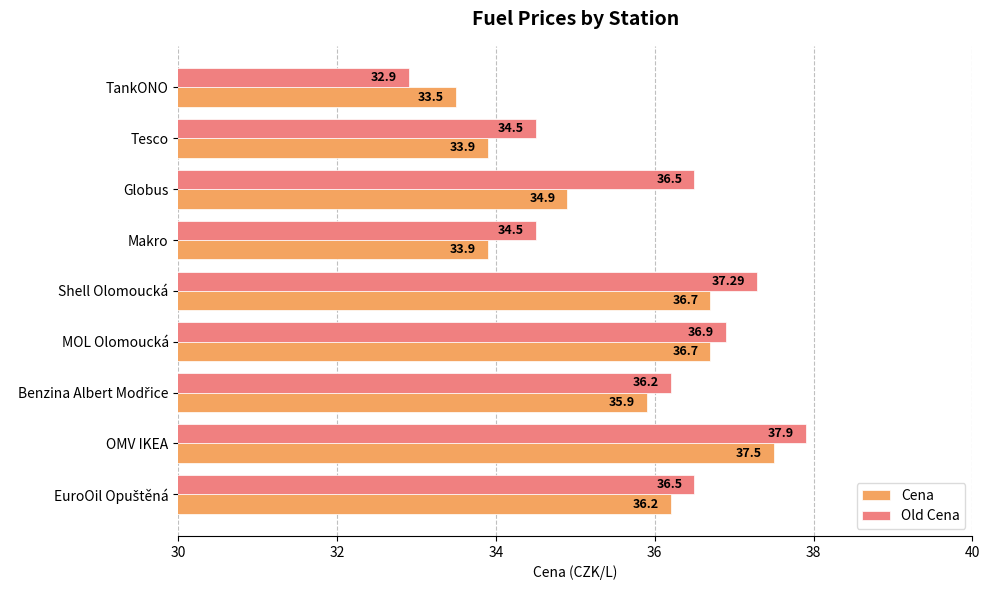

List the series in order of their peak value, lowest first.

Cena, Old Cena